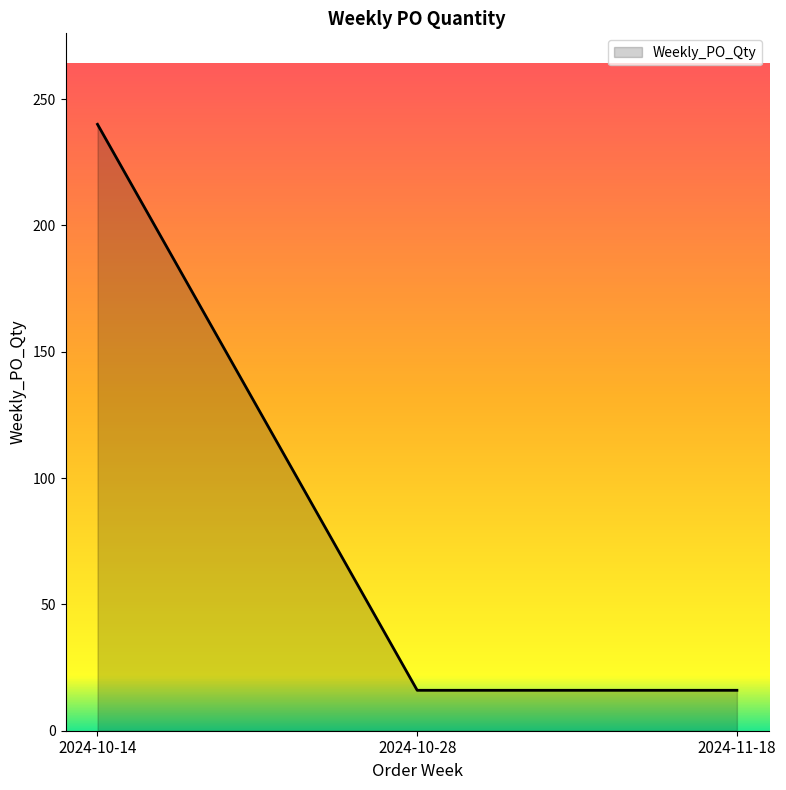

Reading left to right, what are all the values shown in this chart?

240	16	16